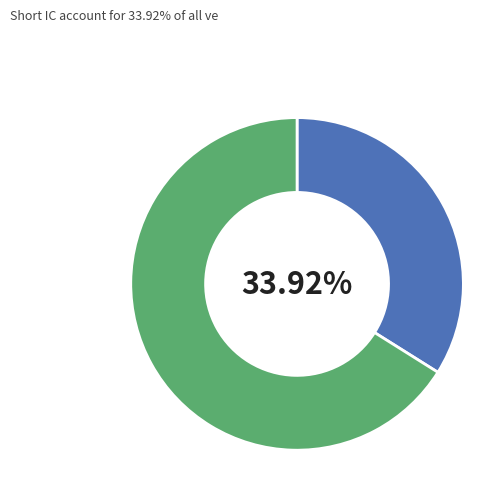

Does any single category account for the majority?

Yes